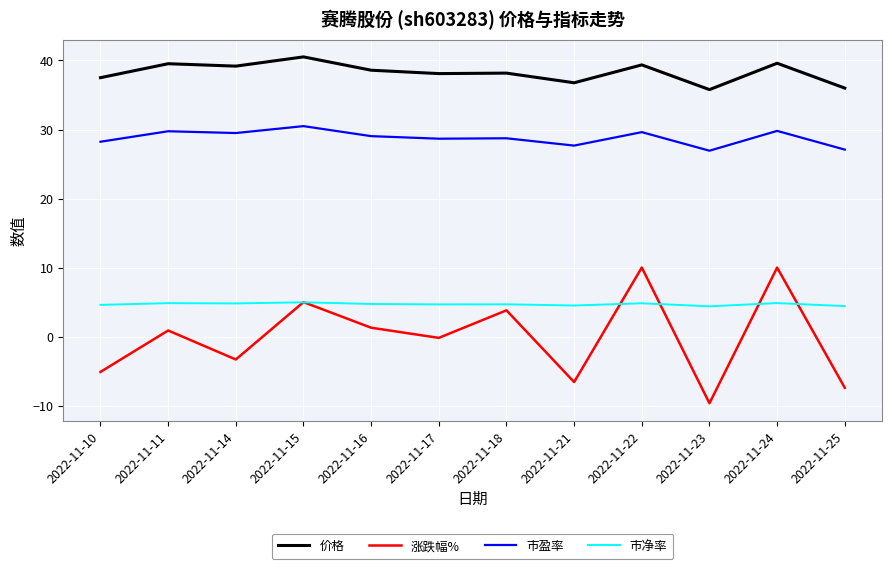

Rank the series at 2022-11-14 from lowest to highest value.

涨跌幅%, 市净率, 市盈率, 价格